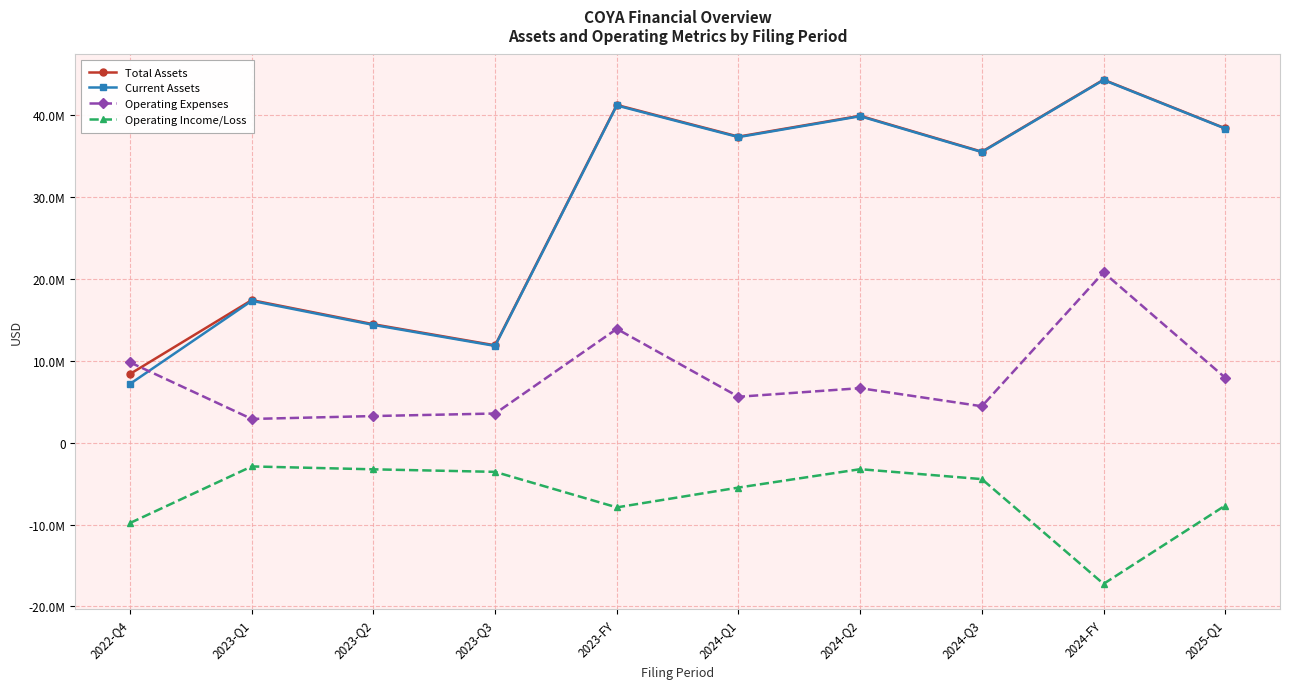

At which label is Total Assets closest to 26371291?

2023-Q1